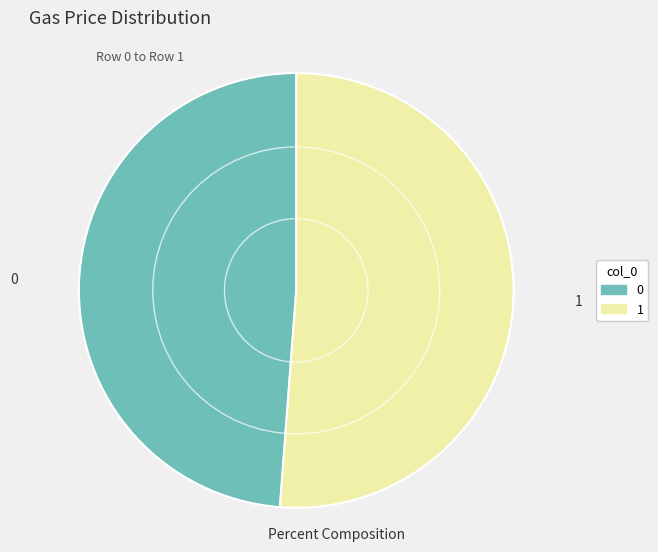

Is 1 the majority of the pie?

Yes